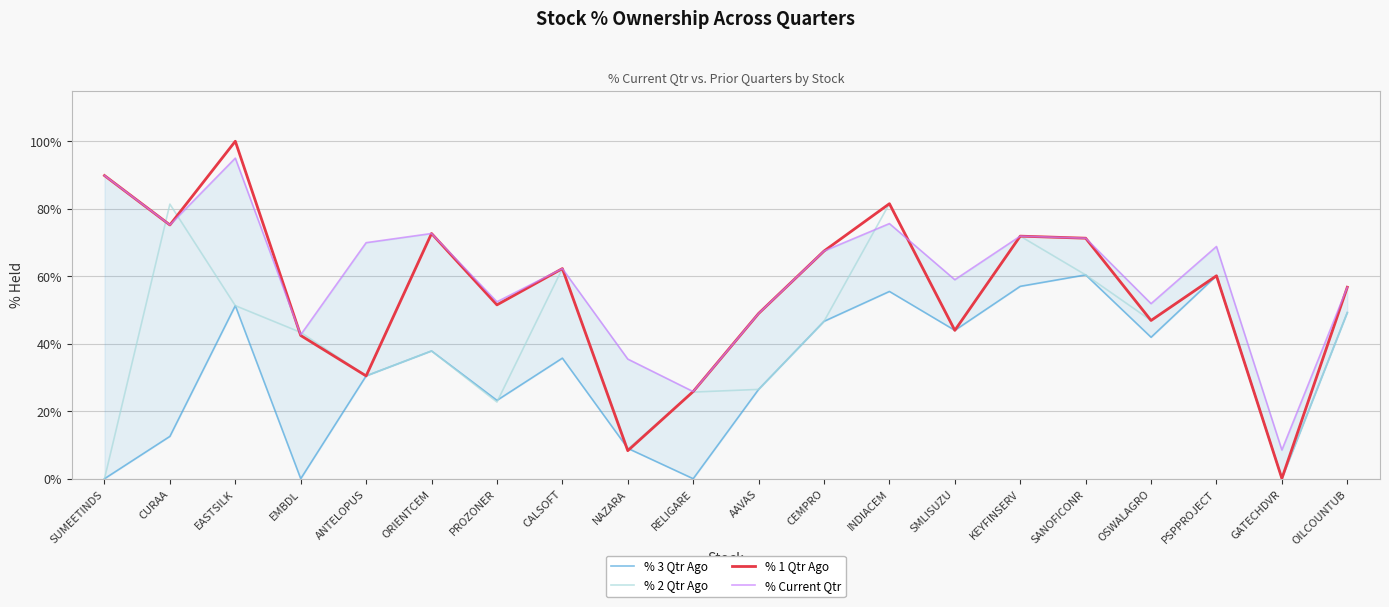

True or false: % 3 Qtr Ago has more than 0 interior local peaks.

True